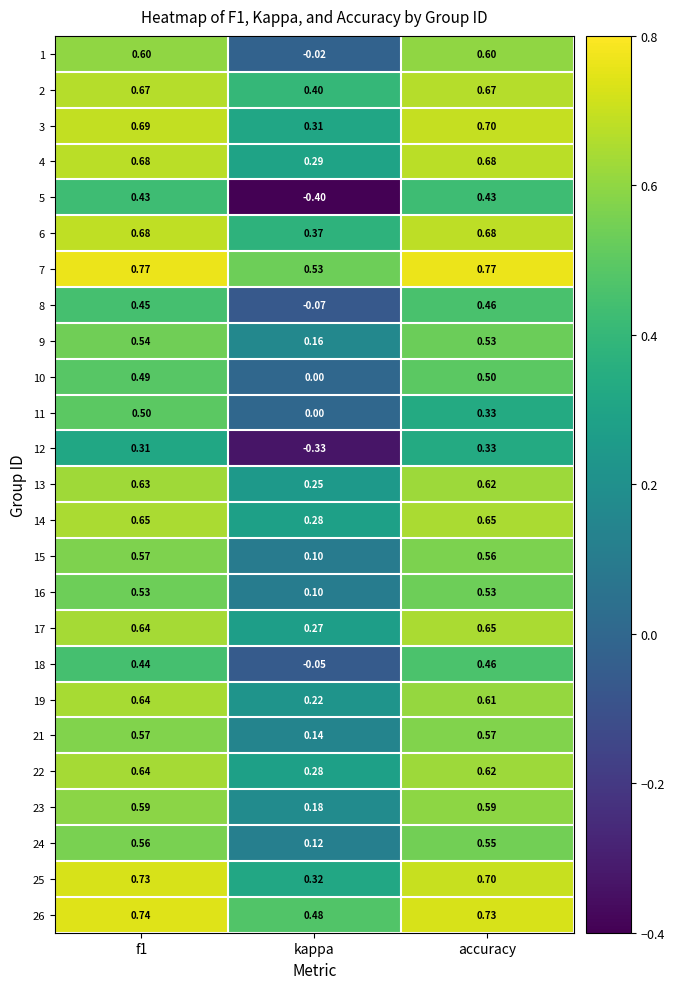

Where is 21 nearest to the value 0?

kappa